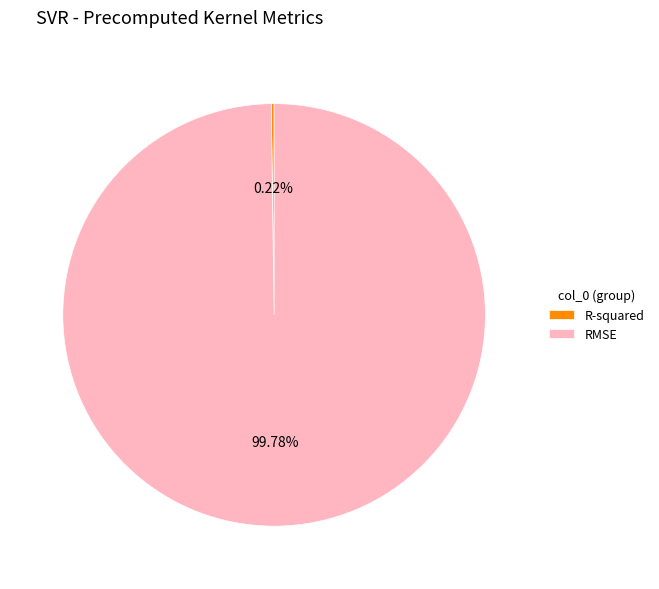

What is the largest slice in the pie chart?

RMSE